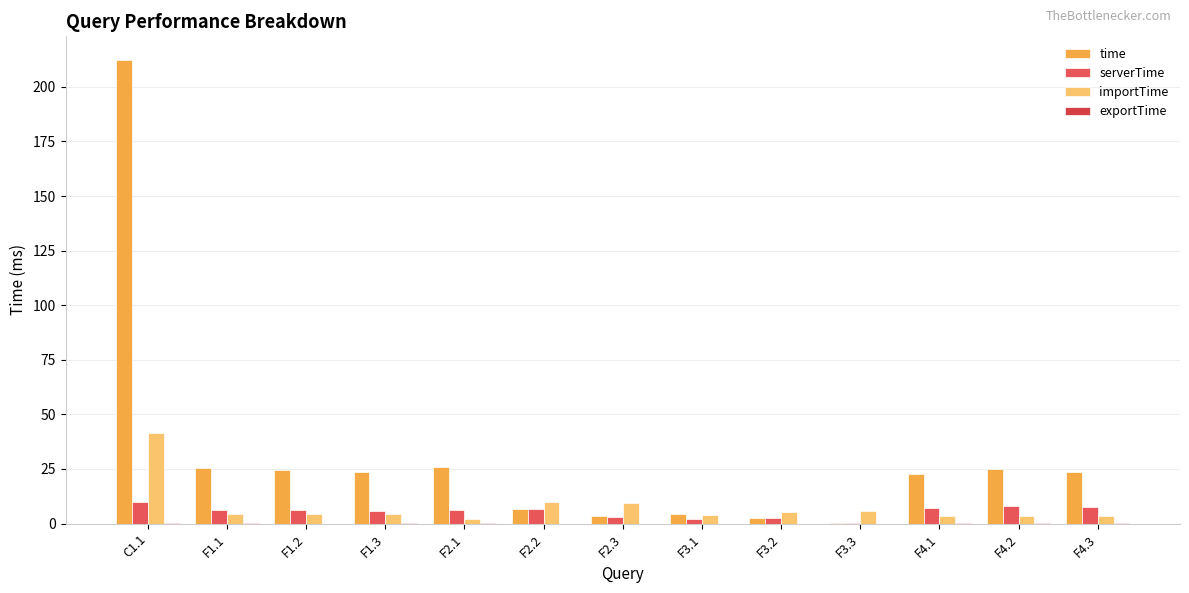

What is the minimum value for serverTime?

0.2